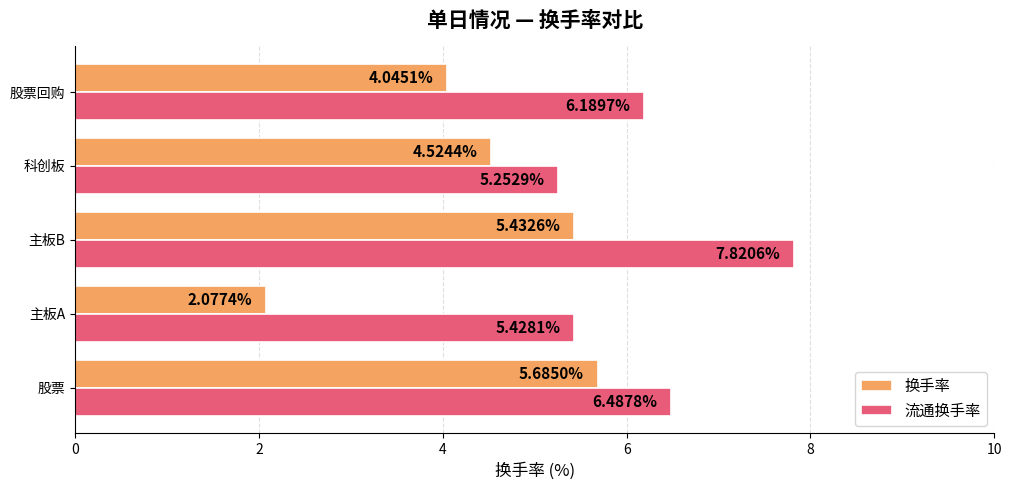

Between 股票 and 主板A, which series saw the biggest shift?

换手率